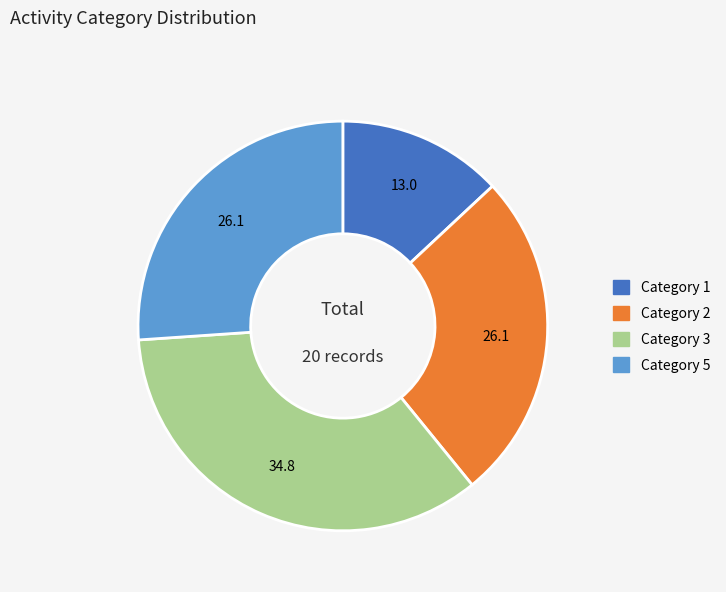

Is there any slice that represents more than half of the pie?

No